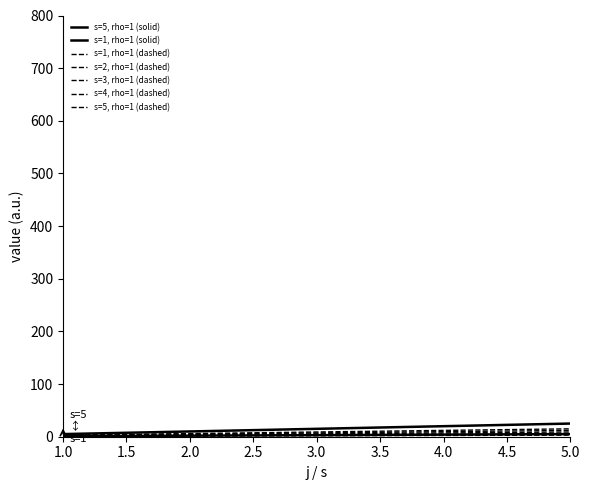

Is this an area chart (filled region under the line)?

No